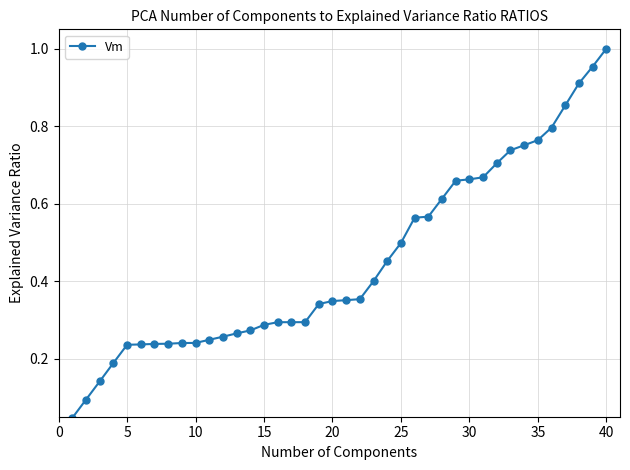

What is the sum of all values?

18.1